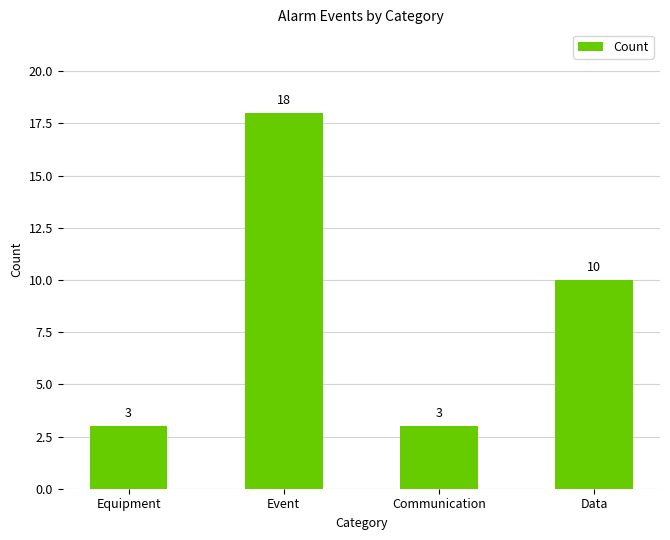

What is the value of the 1st bar from the left?

3